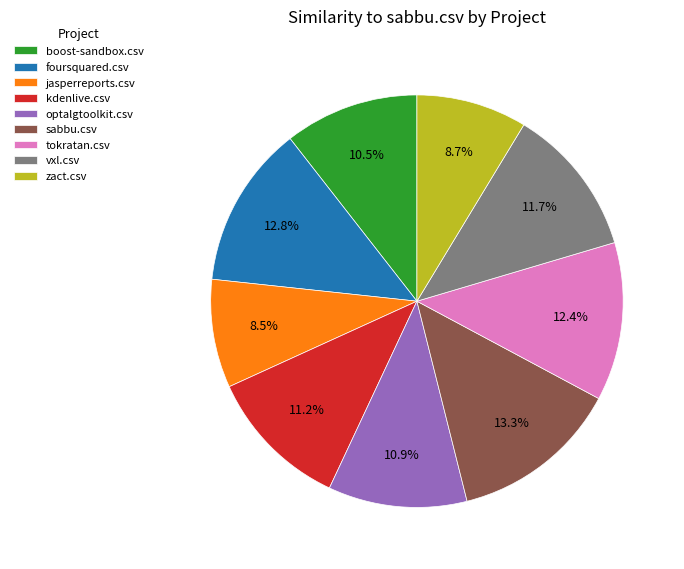

To the nearest percent, what is the combined percentage of vxl.csv and jasperreports.csv?

20%